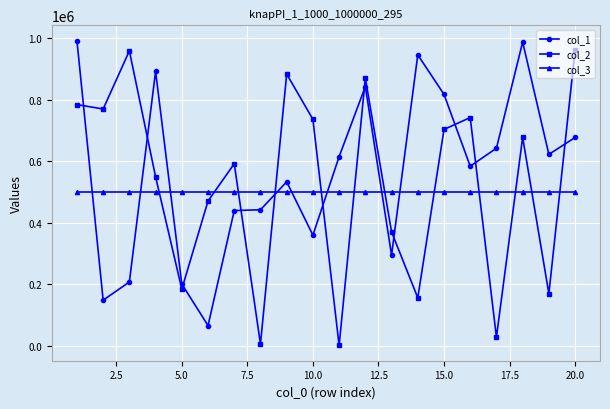

Which series has the largest range (max minus min)?

col_2